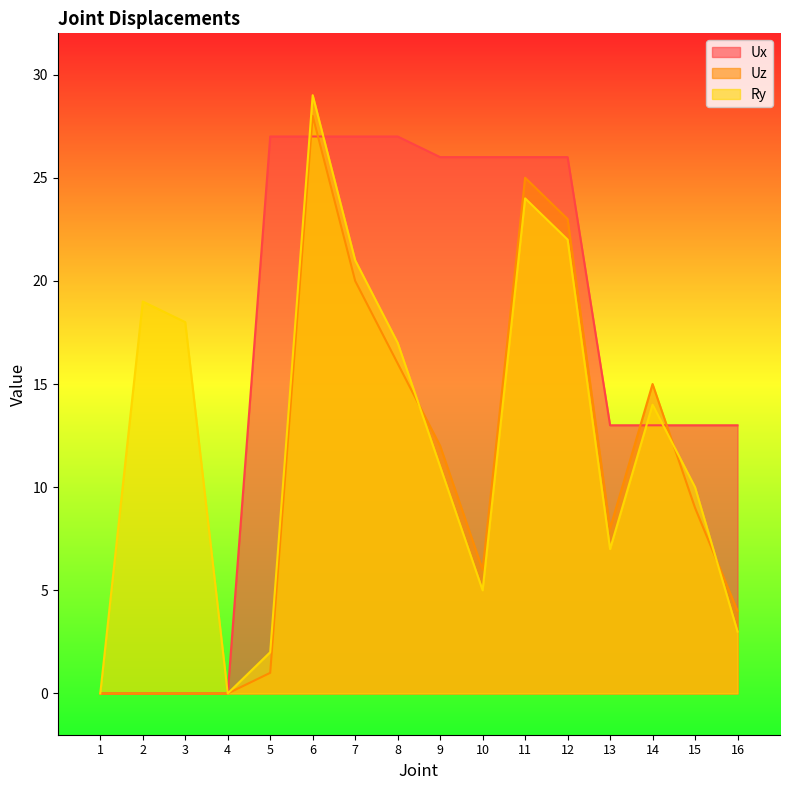

How many interior local peaks does the Uz series have?

3